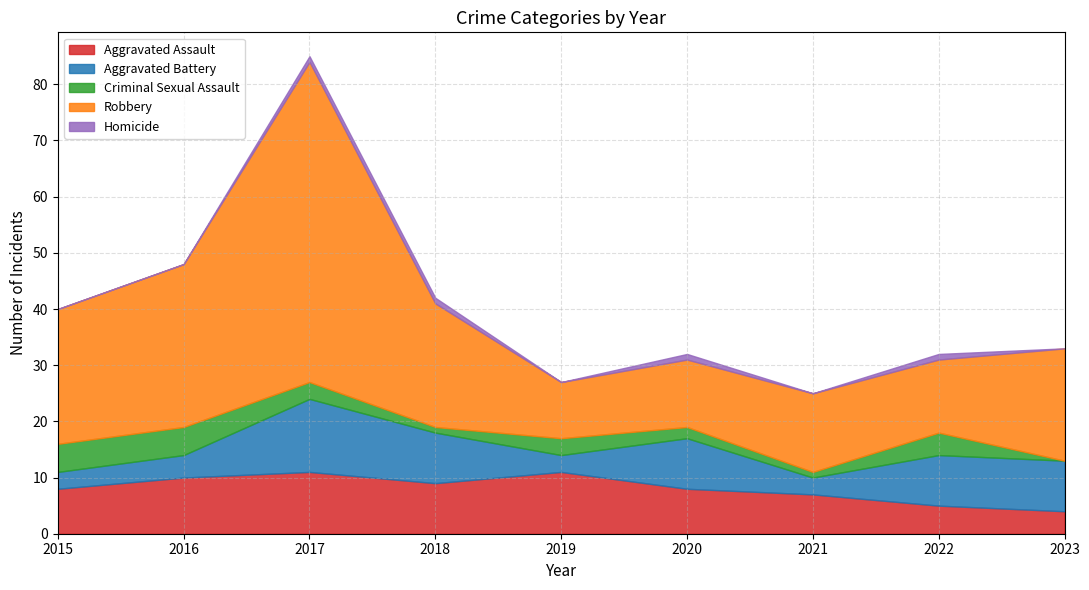

At which category is the sum across all series the highest?

2017